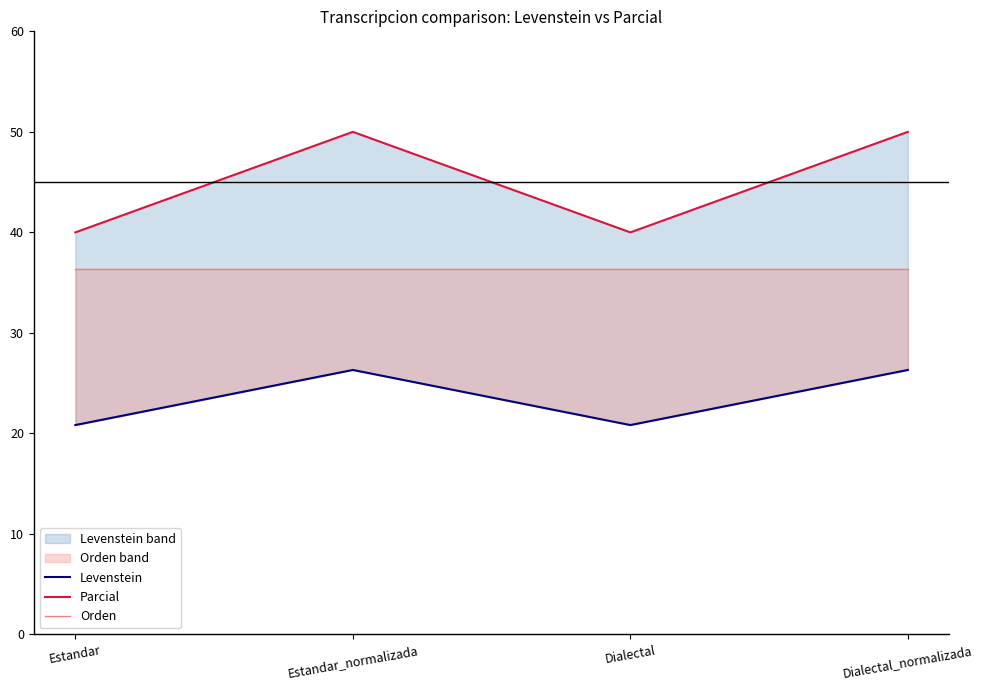

Reading right to left, transcribe all the data shown in this chart.

Levenstein: Dialectal_normalizada=26.3	Dialectal=20.8	Estandar_normalizada=26.3	Estandar=20.8
Parcial: Dialectal_normalizada=50.0	Dialectal=40.0	Estandar_normalizada=50.0	Estandar=40.0
Orden: Dialectal_normalizada=36.4	Dialectal=36.4	Estandar_normalizada=36.4	Estandar=36.4